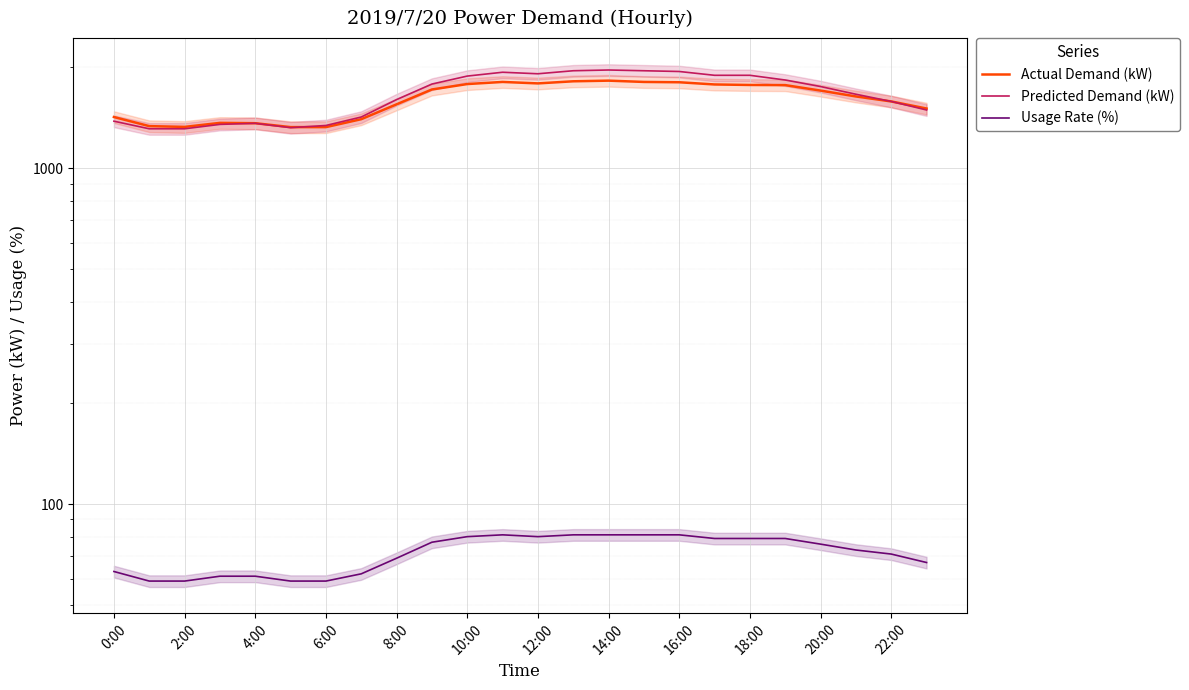

How many values in the Usage Rate (%) series exceed 76?

11